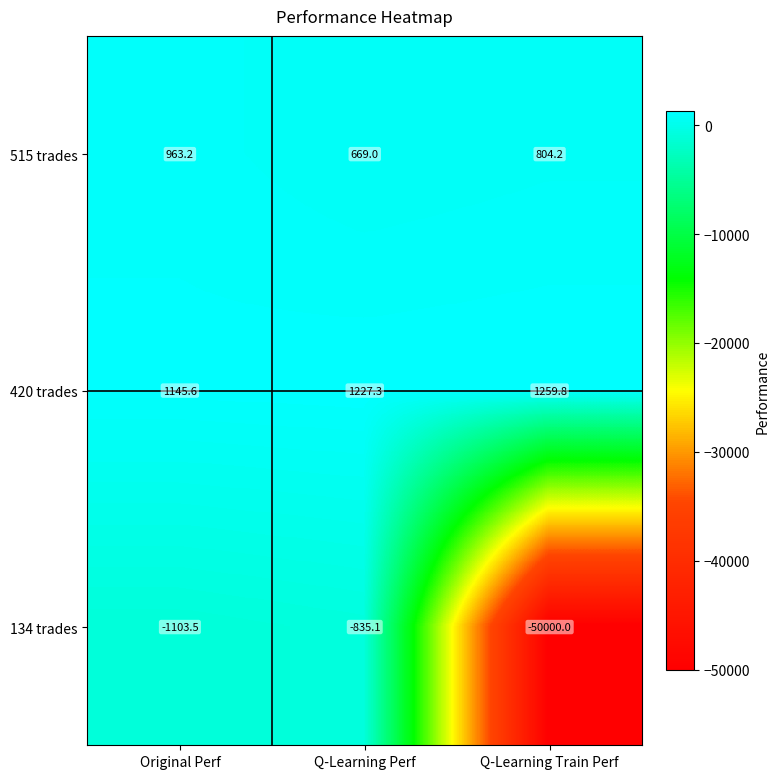

What is the difference between the 420 trades values at Q-Learning Train Perf and Q-Learning Perf?

32.5